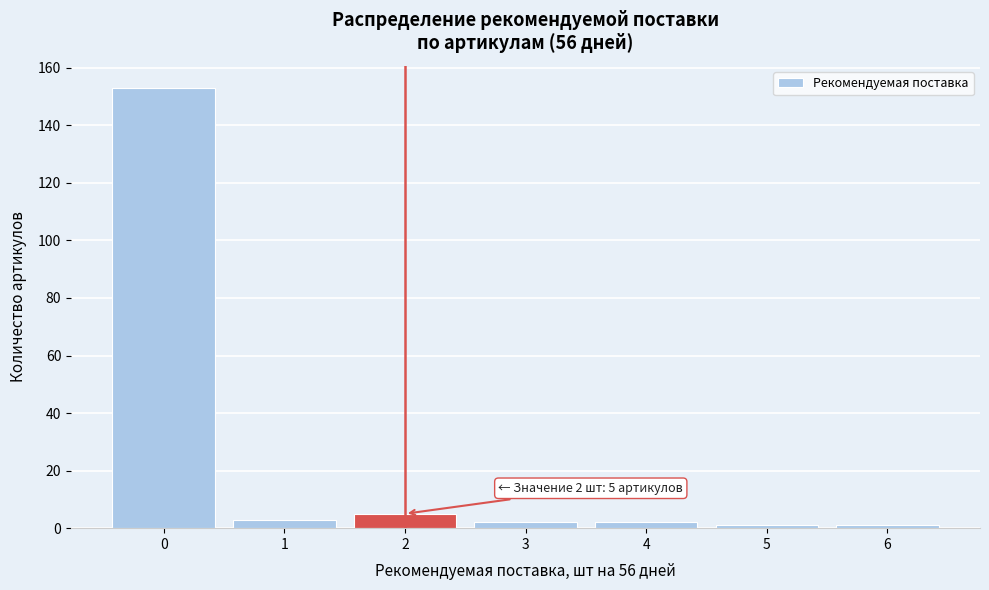

Reading right to left, list all the values displayed in this chart.

6=1	5=1	4=2	3=2	2=5	1=3	0=153